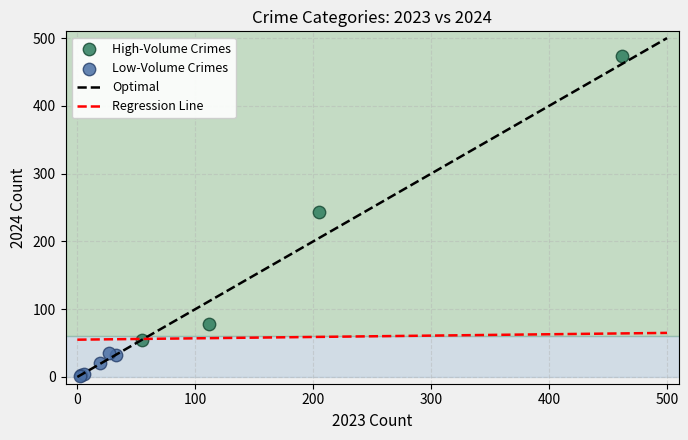

Which series has the widest spread of Y values?

High-Volume Crimes